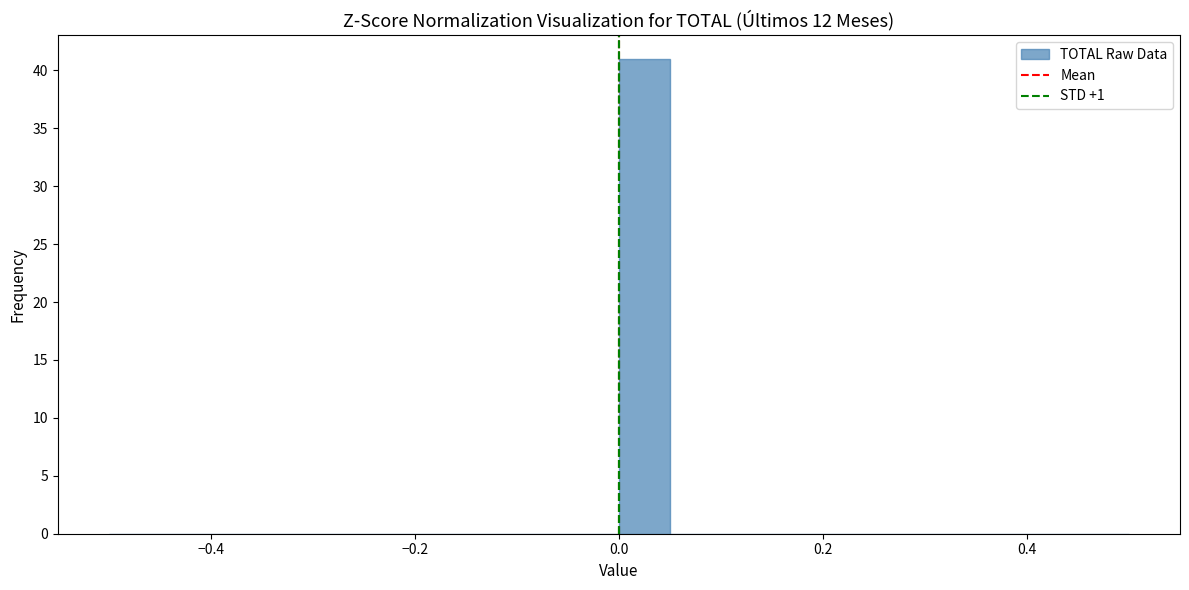

Around what value on the x-axis is the tallest bar? Give the approximate position of its centre, as read against the axis.

0.02